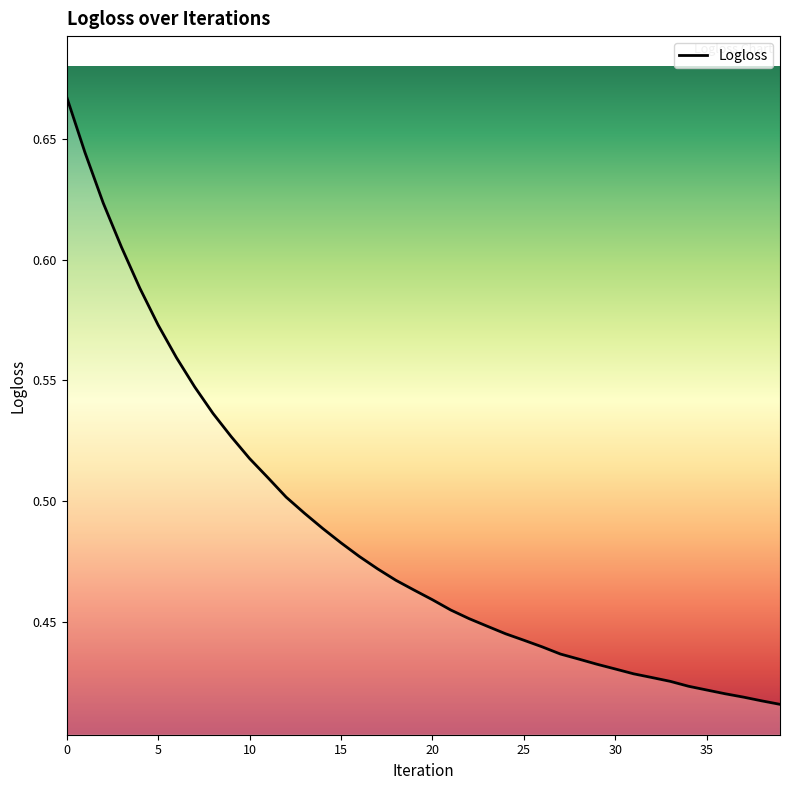

The value at 13 is 0.5. True or false?

True